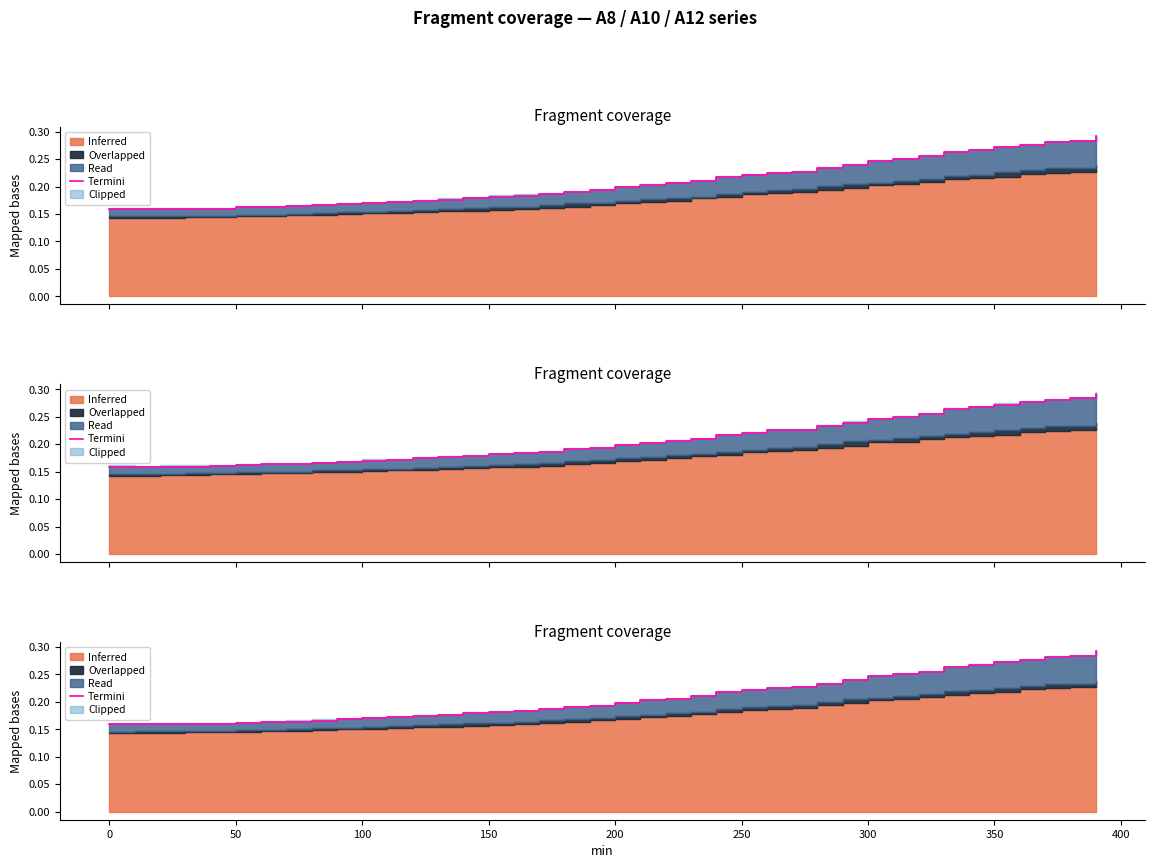

What is the value of the 24th point from the left?

0.2